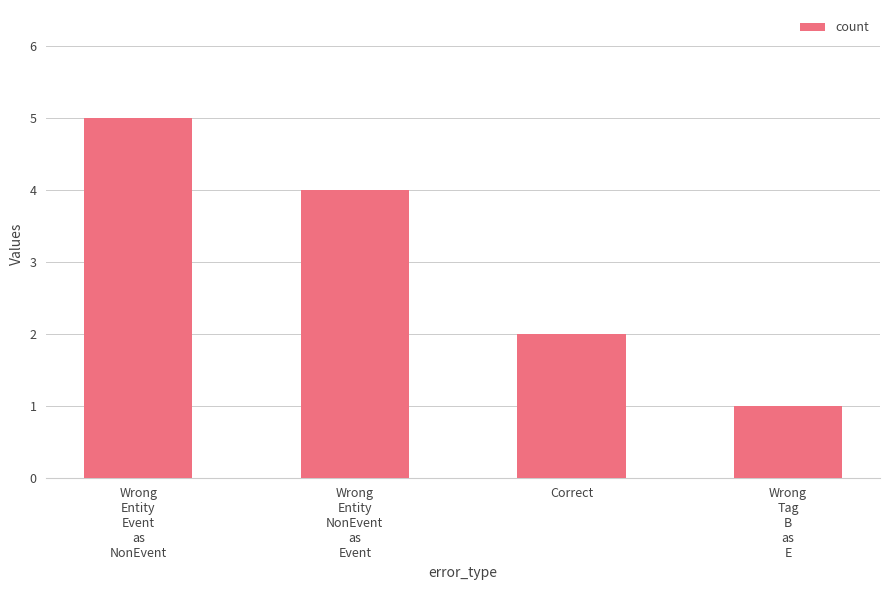

Reading right to left, extract all data points from this chart.

1	2	4	5